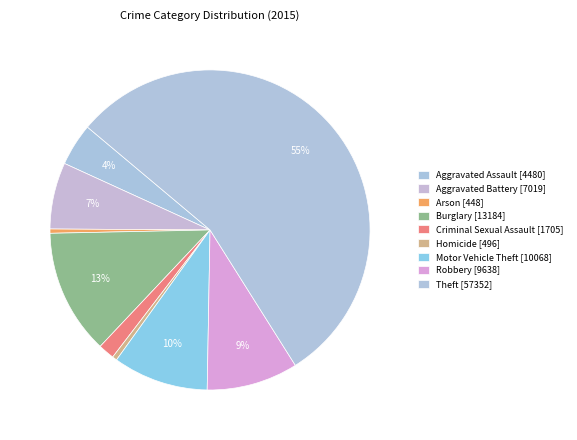

To the nearest percent, what is the combined percentage of Burglary and Homicide?

13%